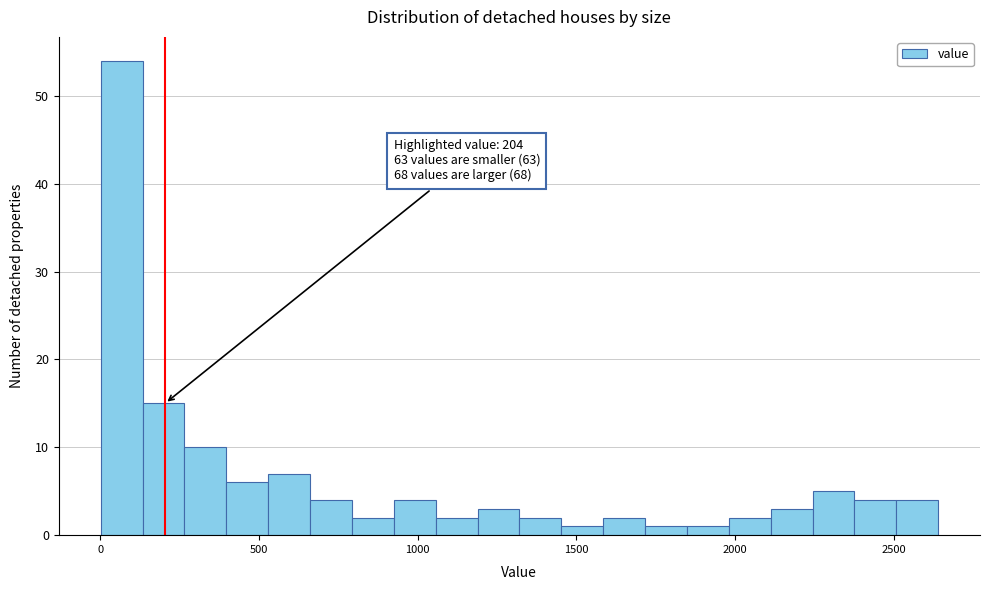

Around what value on the x-axis is the tallest bar? Give the approximate position of its centre, as read against the axis.

50